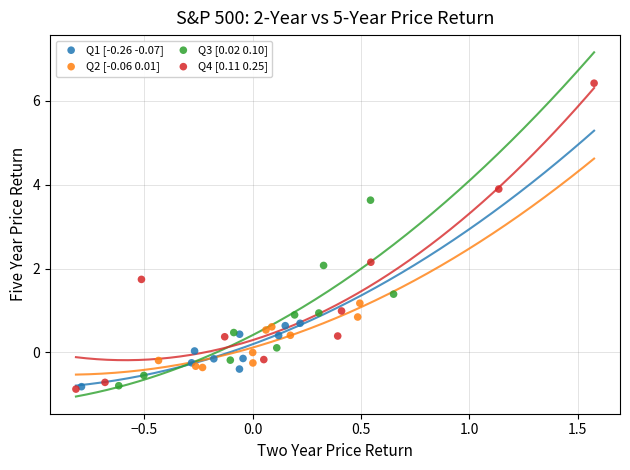

Which series contains the highest Y value?

Q4 [0.11 0.25]